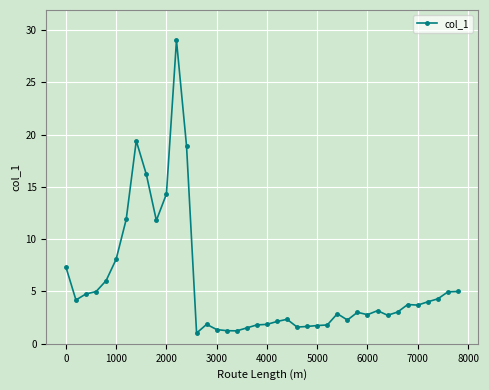

What is the sum of all values?

225.7